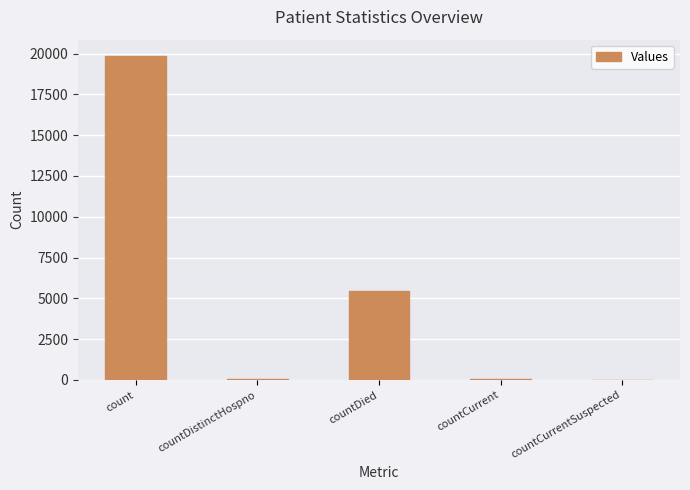

What is the change in value from countCurrent to countCurrentSuspected?

-68